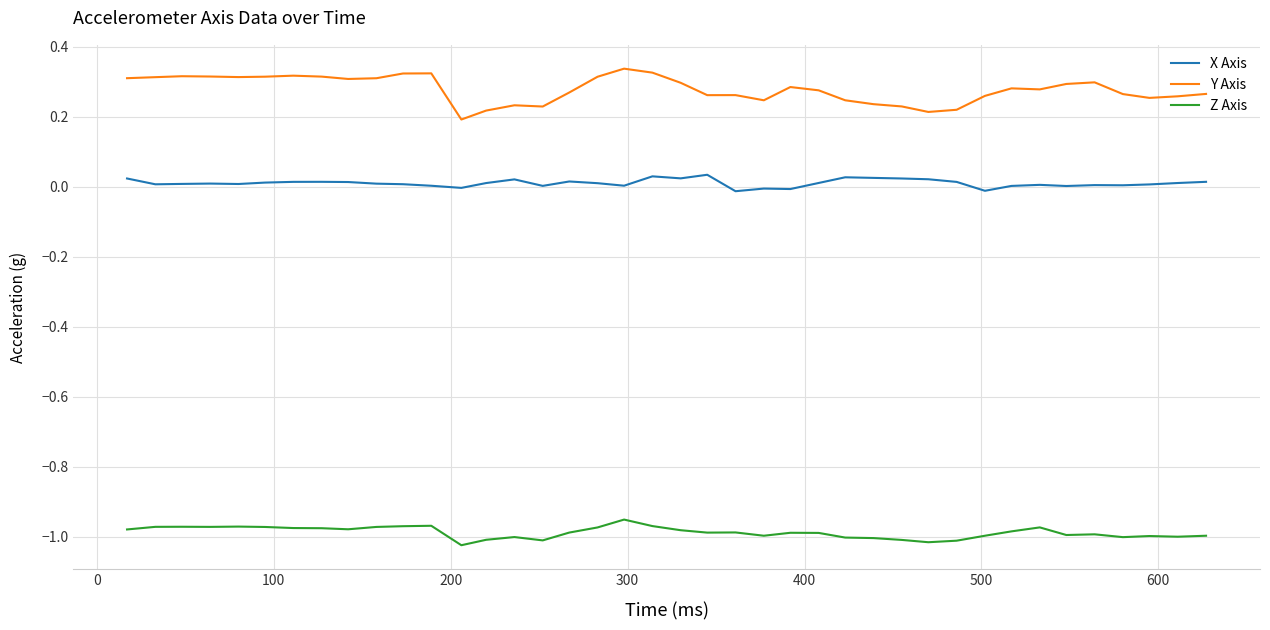

Which series has the largest total across all categories?

Y Axis